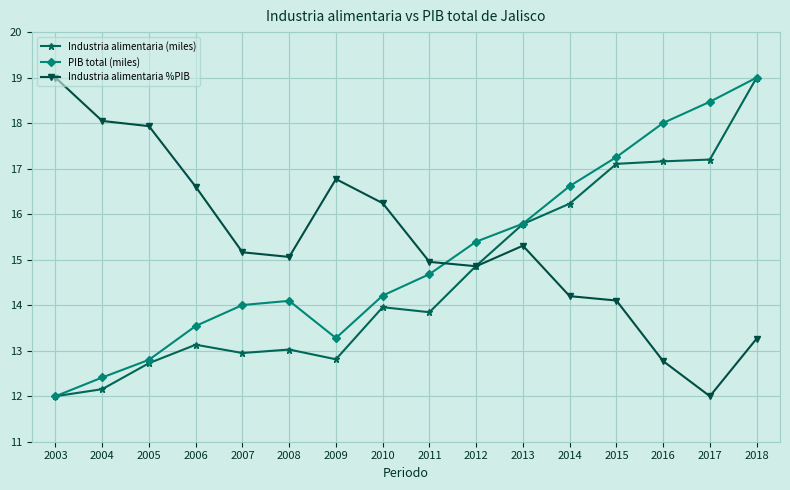

What is the lowest value of the Industria alimentaria (miles) series?

12.0